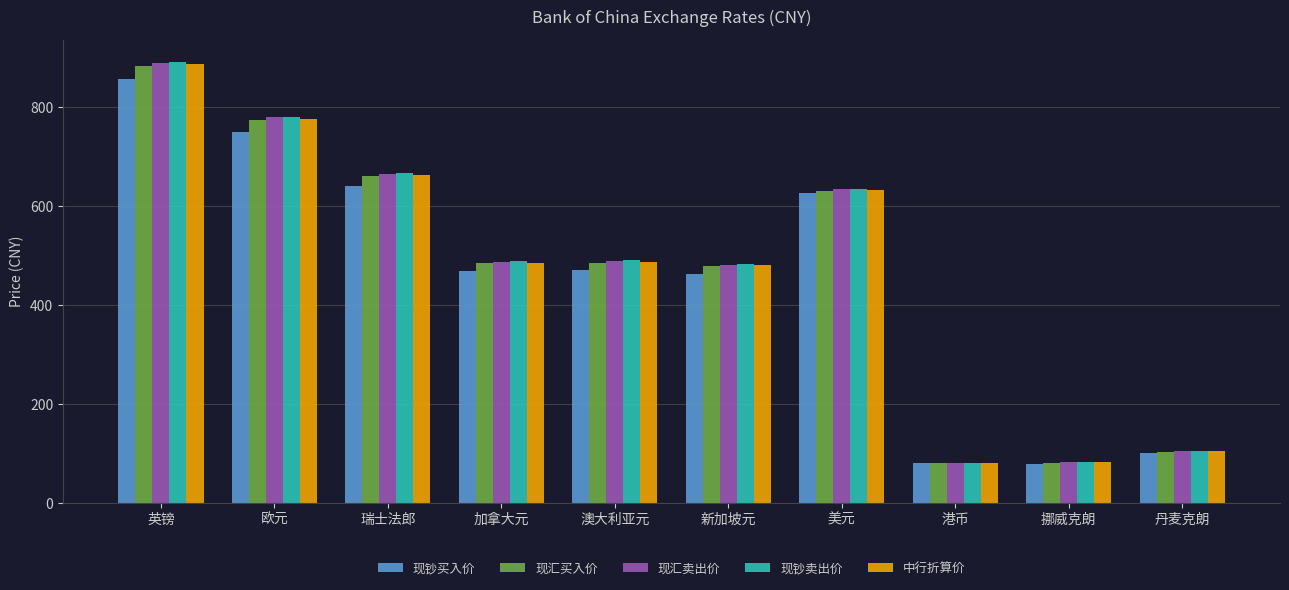

What value does the 现钞卖出价 series have at 英镑?

892.6